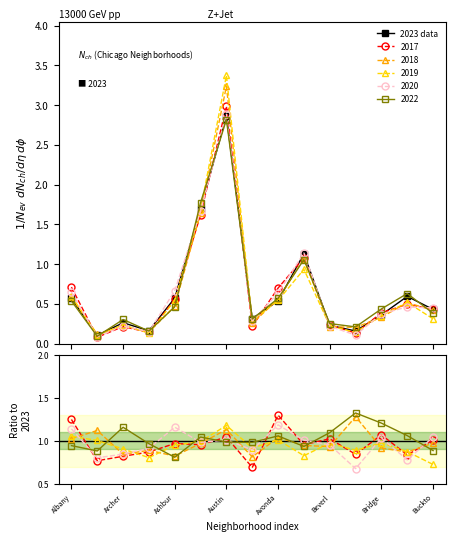

At which category does 2020 reach its first local peak?

Archer